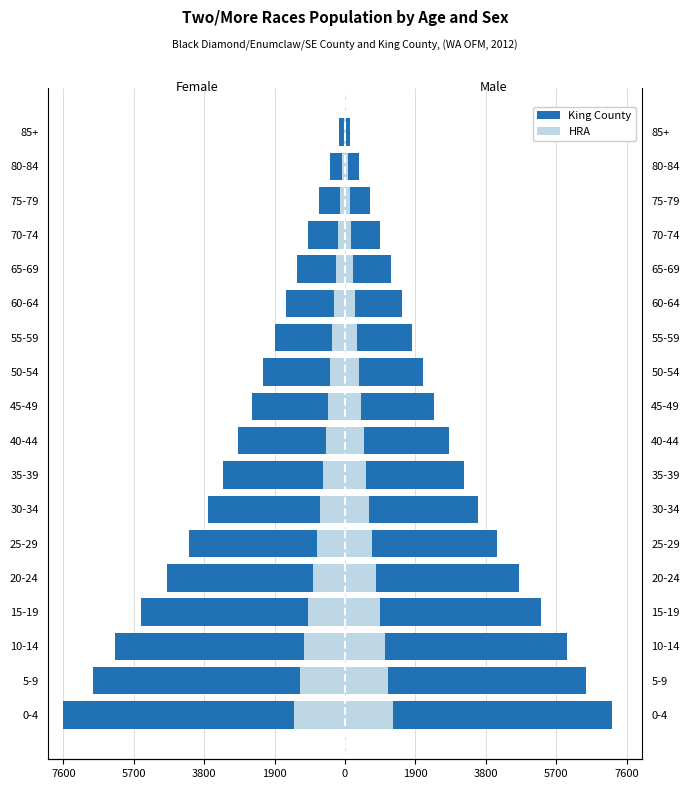

What is the lowest value of the HRA series?

-1368